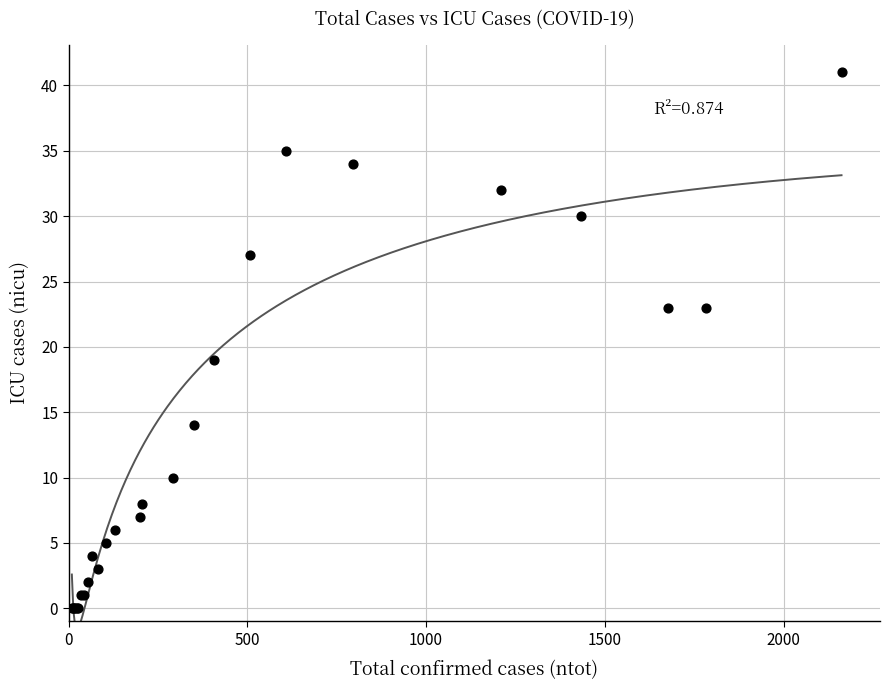

What Y value in the scatter plot is closest to 20?

19